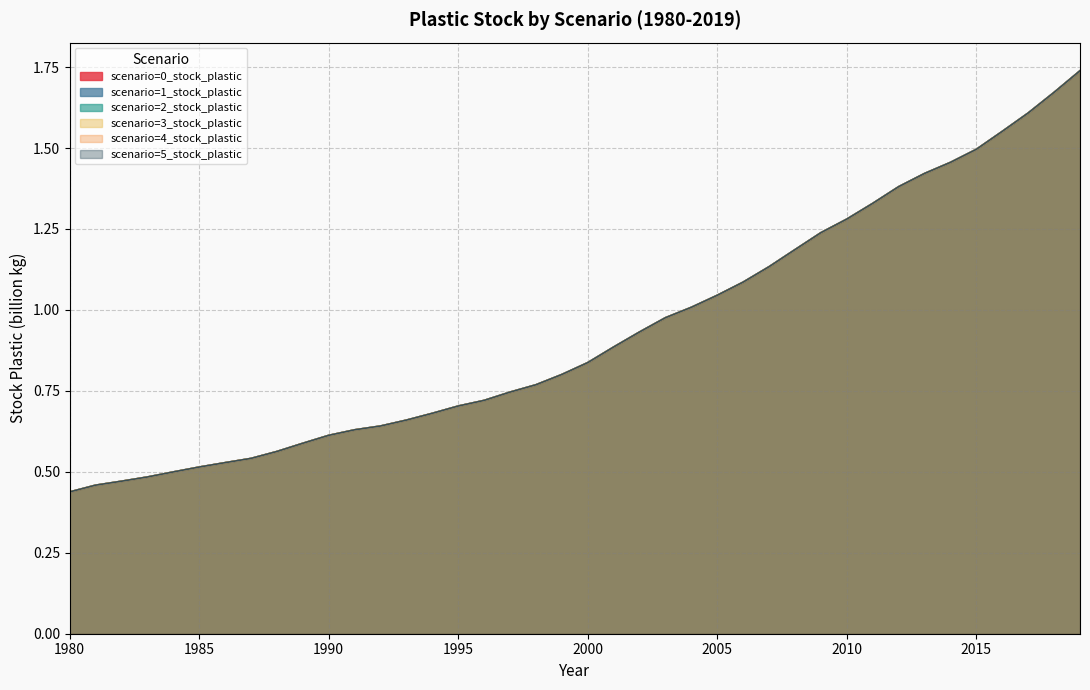

What is the value of the scenario=4_stock_plastic point at the 1st from the left?

0.4